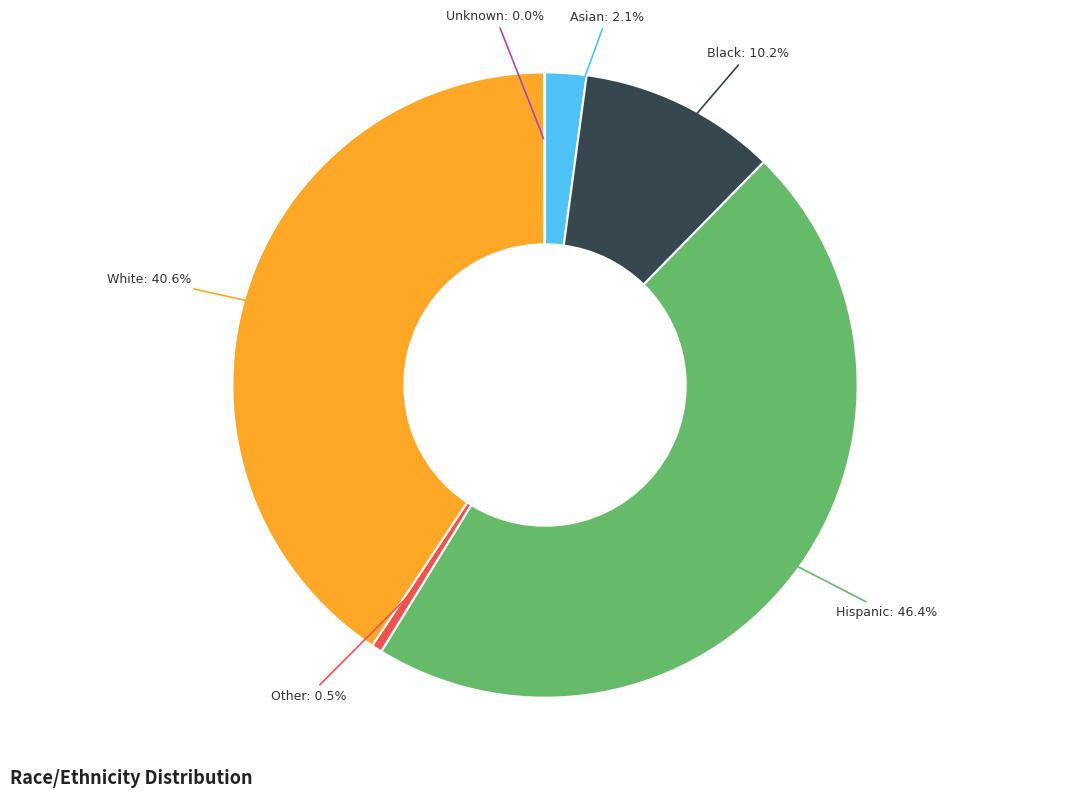

Does any single category account for the majority?

No